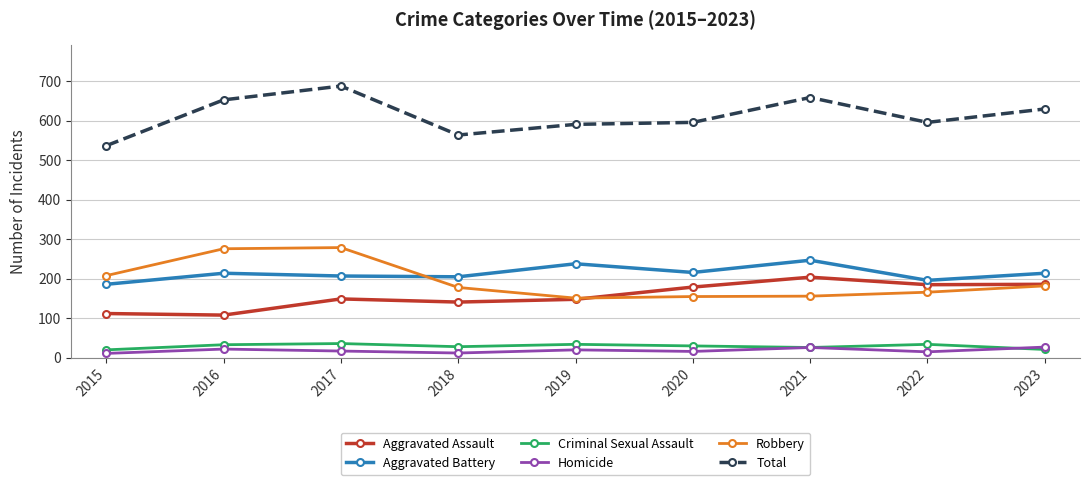

What is the total value across all series at 2023?

1260